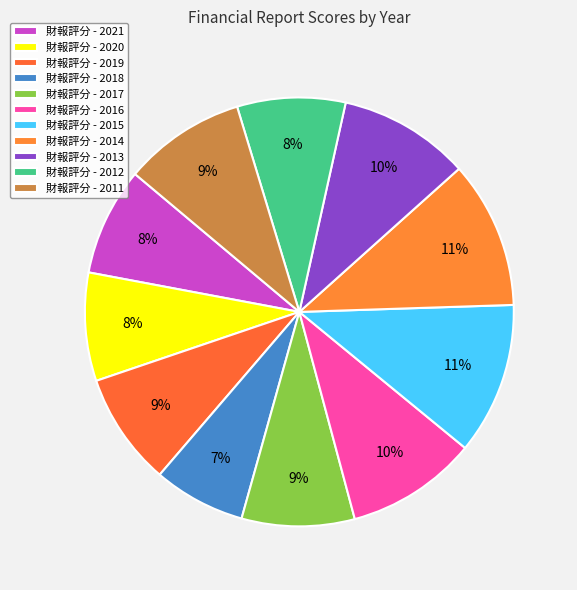

How many slices are in this pie chart?

11